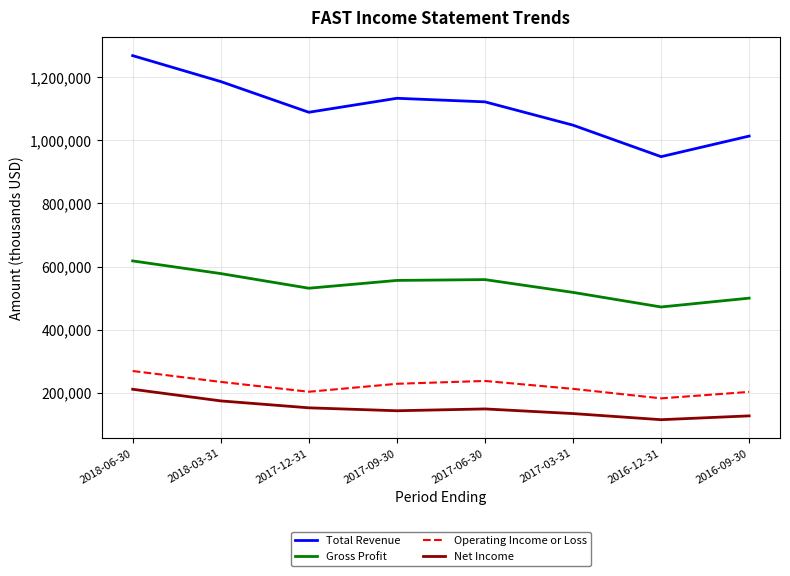

What is the smallest value displayed?

114800